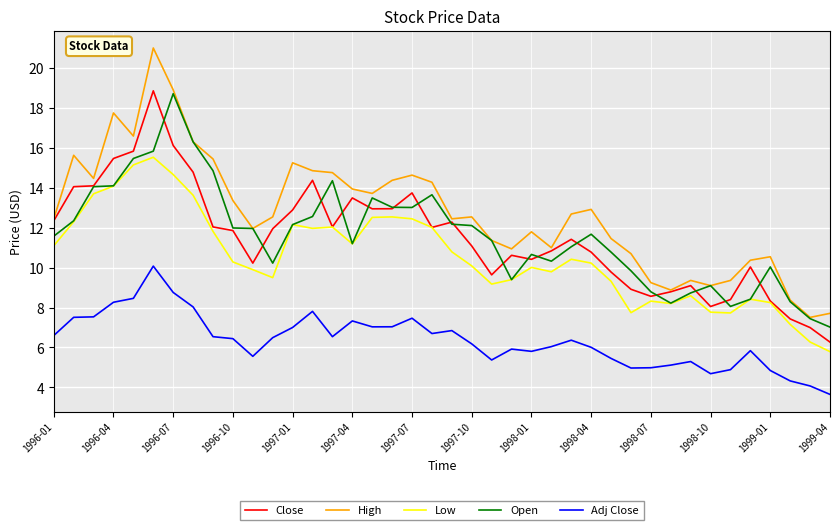

Which series has the largest range (max minus min)?

High